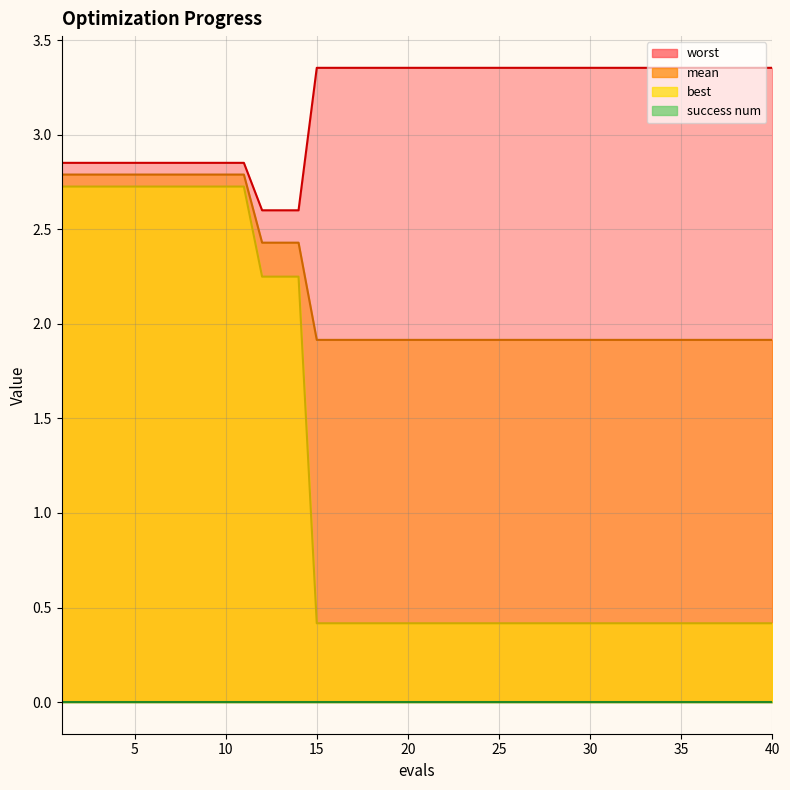

At how many categories does at least one series exceed 2?

40